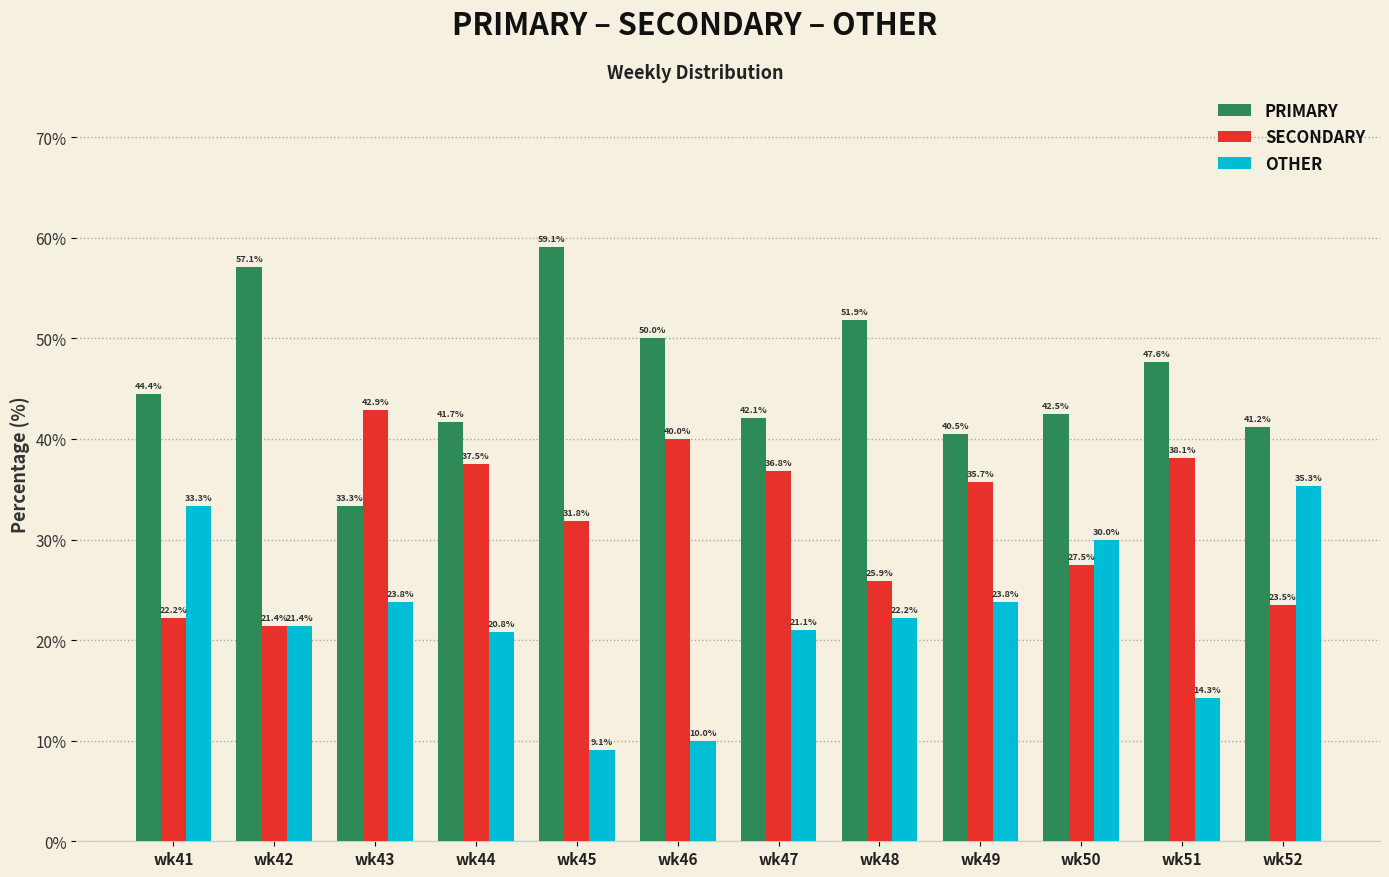

Which label corresponds to the smallest value in the chart?

wk45